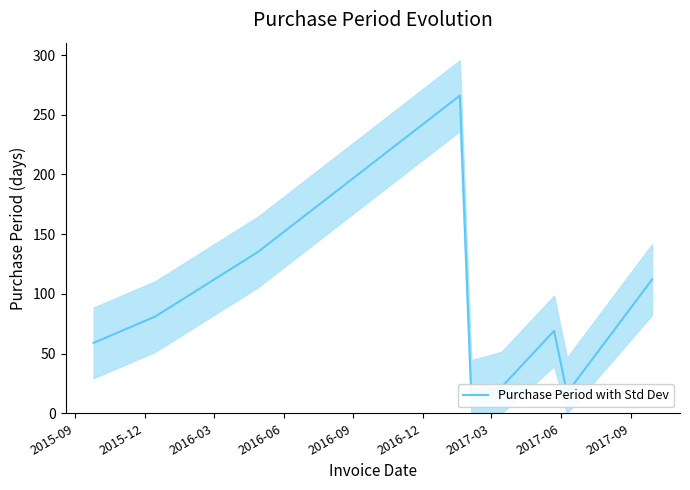

What is the label of the 1st point from the left?

2015-09